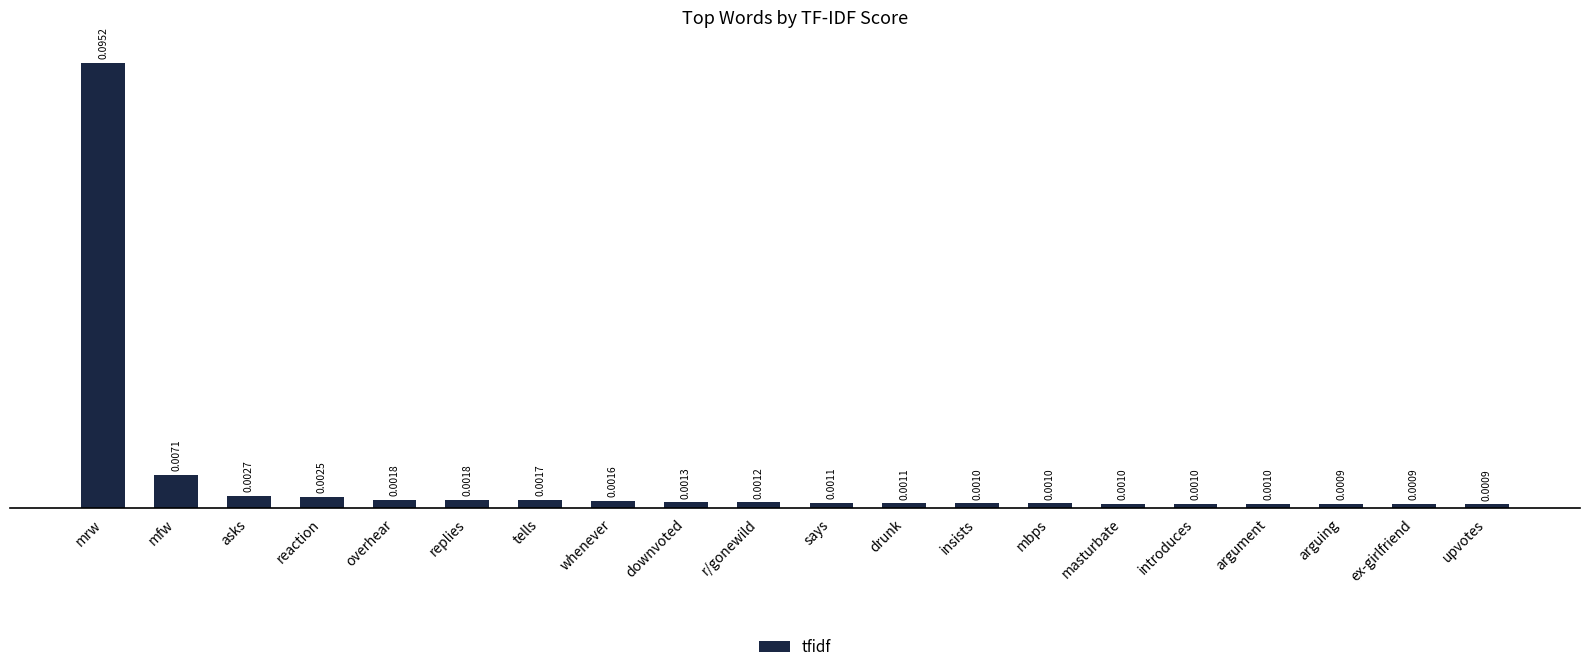

At which category does the chart reach its peak across all series?

mrw